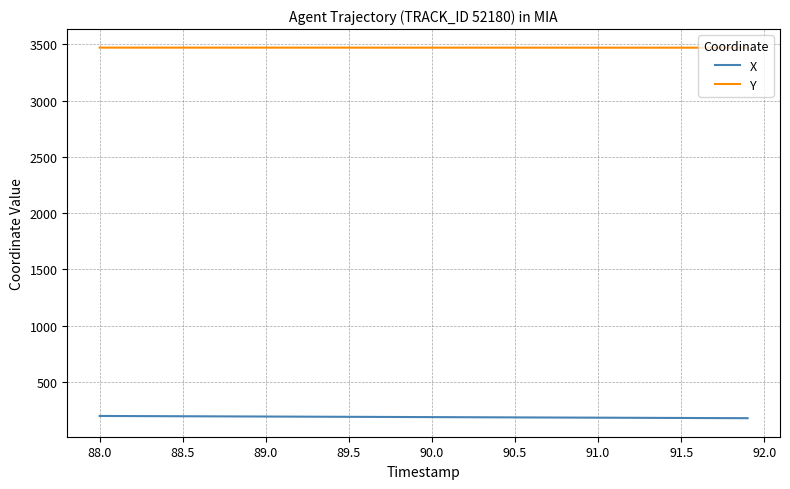

How many lines are shown in the chart?

2